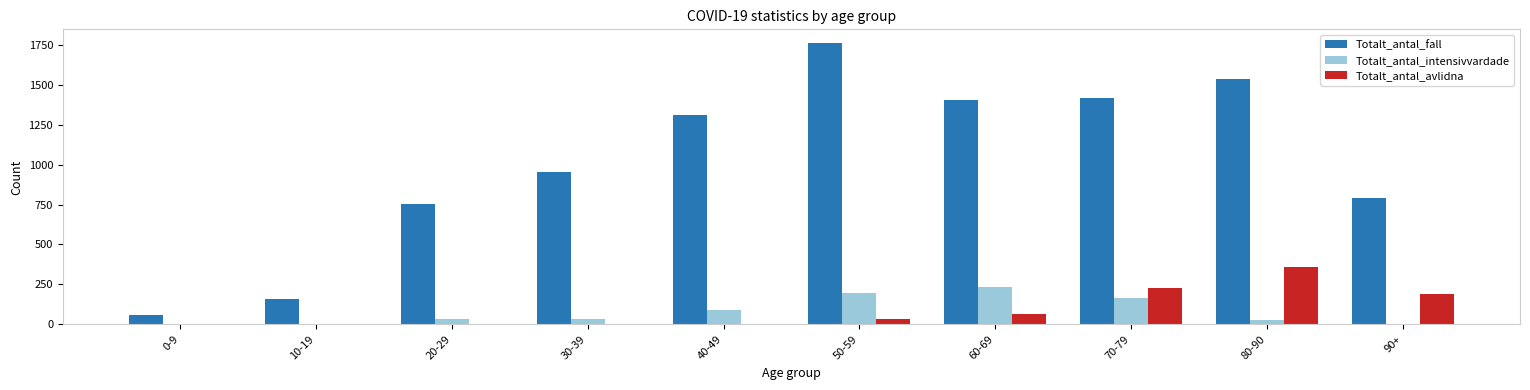

What is the maximum value shown in the chart?

1759